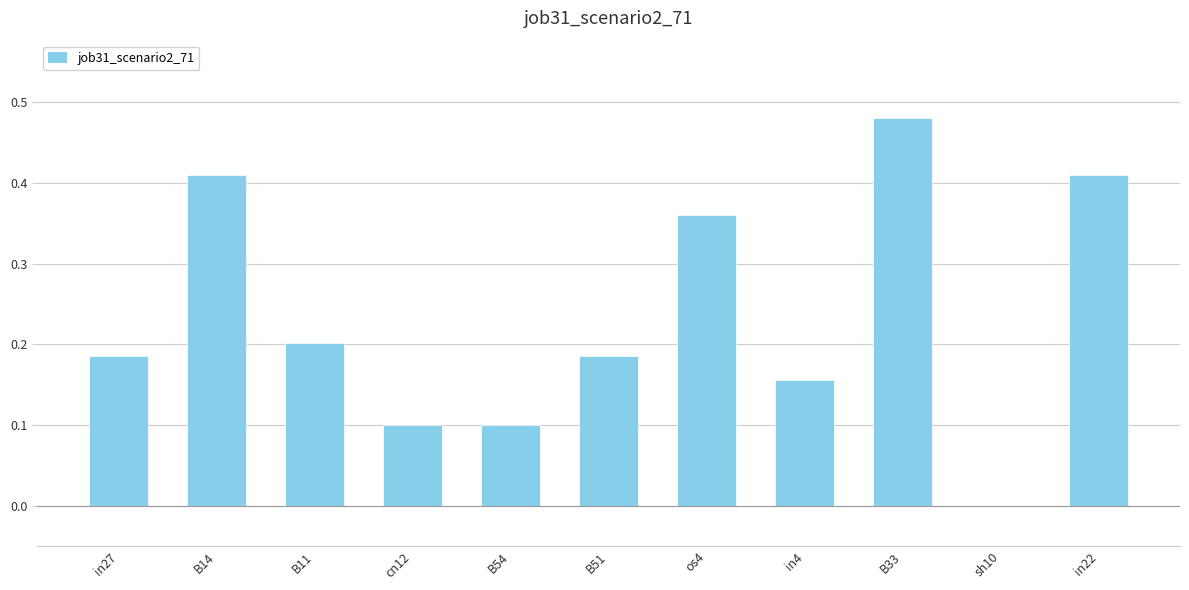

Count the number of categories in the chart.

11